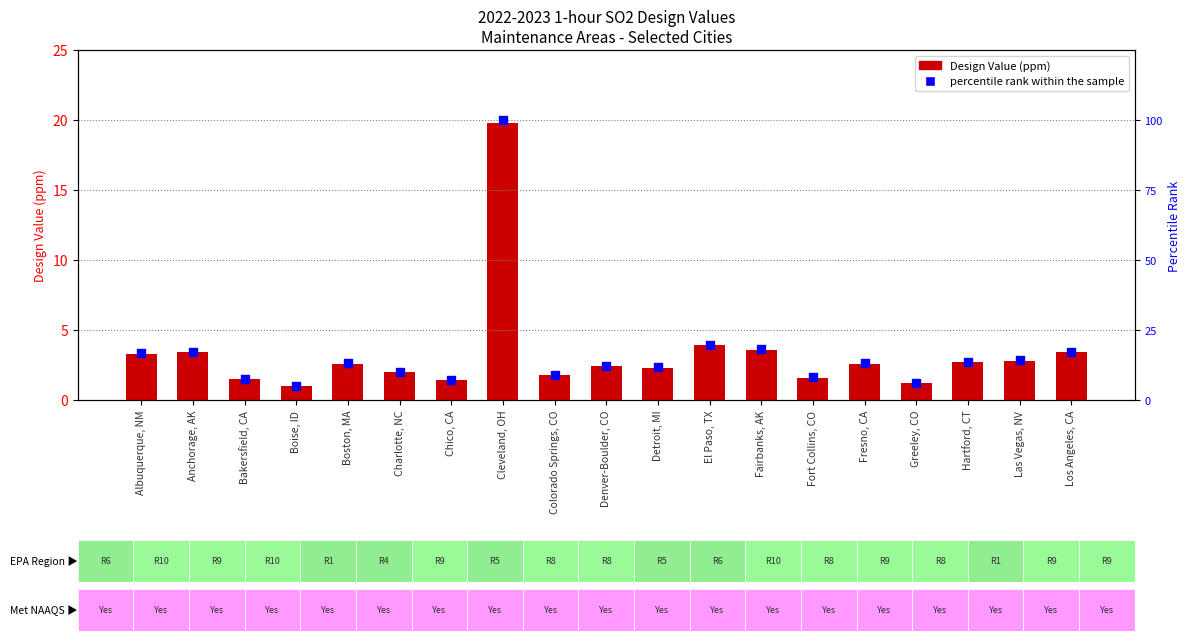

Which series contains the lowest Y value?

Design Value (ppm)